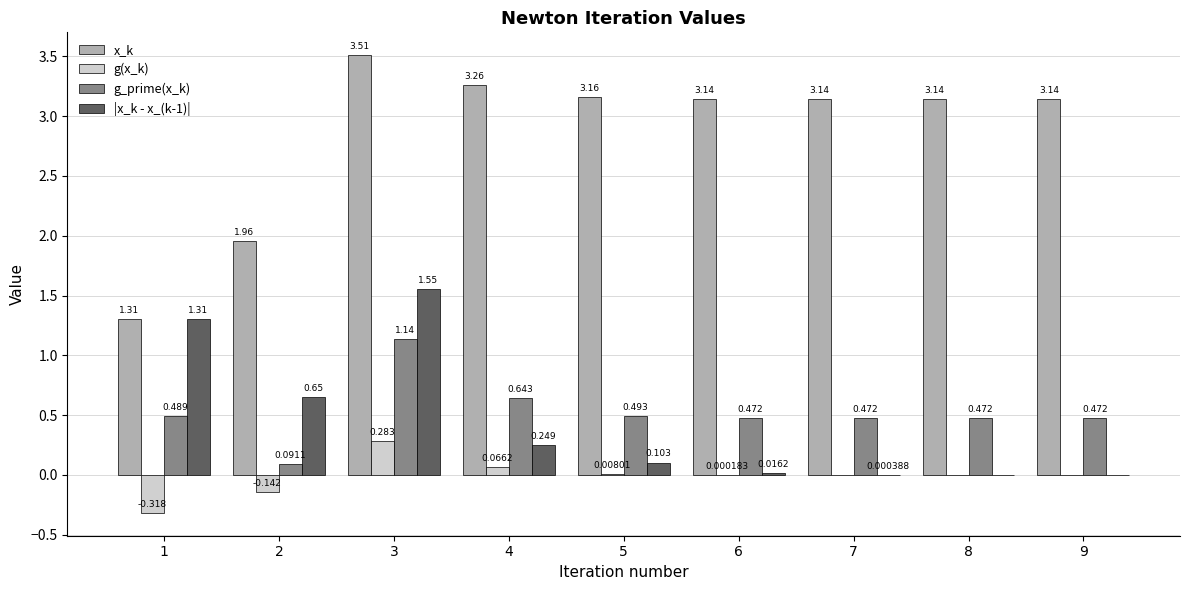

Which series has the largest total across all categories?

x_k